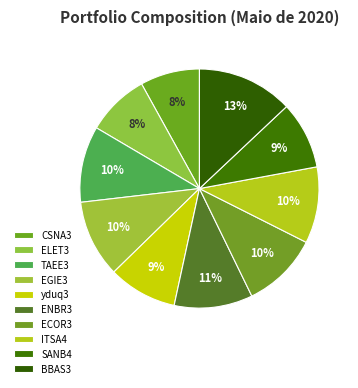

True or false: ECOR3 accounts for 16% of the total.

False